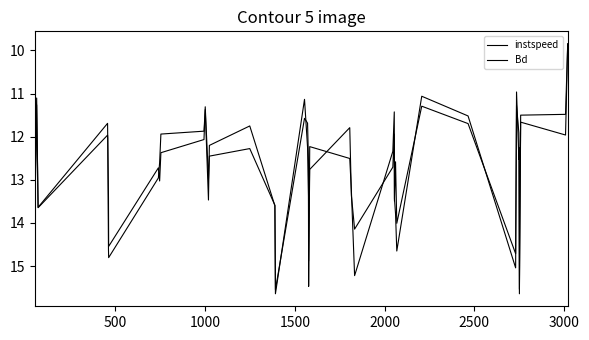

Does the chart have visible grid lines?

No